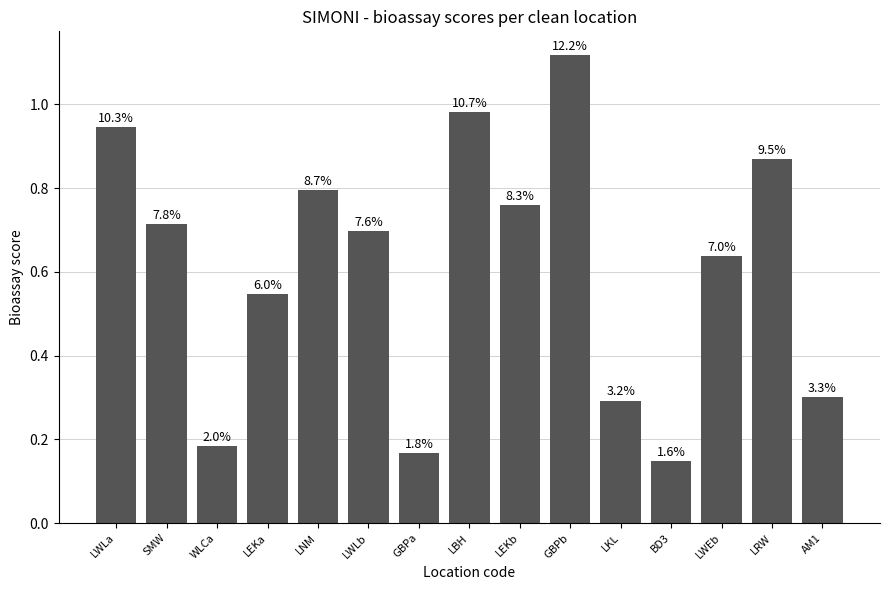

Are the bars horizontal?

No